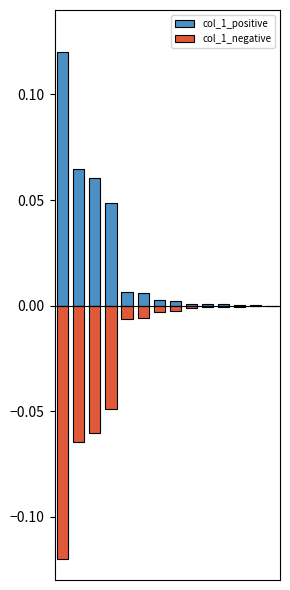

How many distinct data groups are displayed?

2